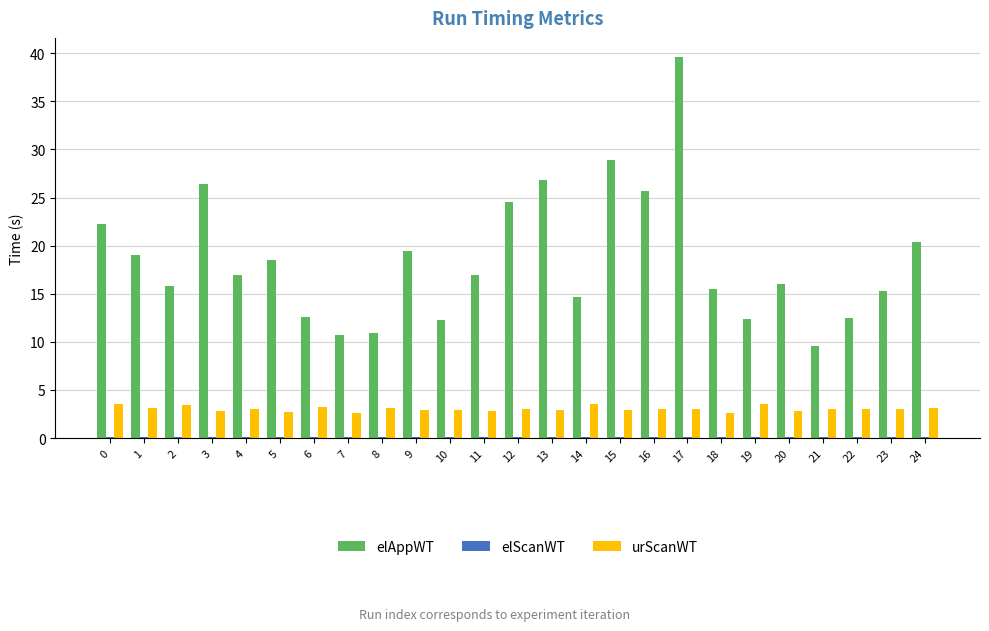

At which category is the sum across all series the highest?

17